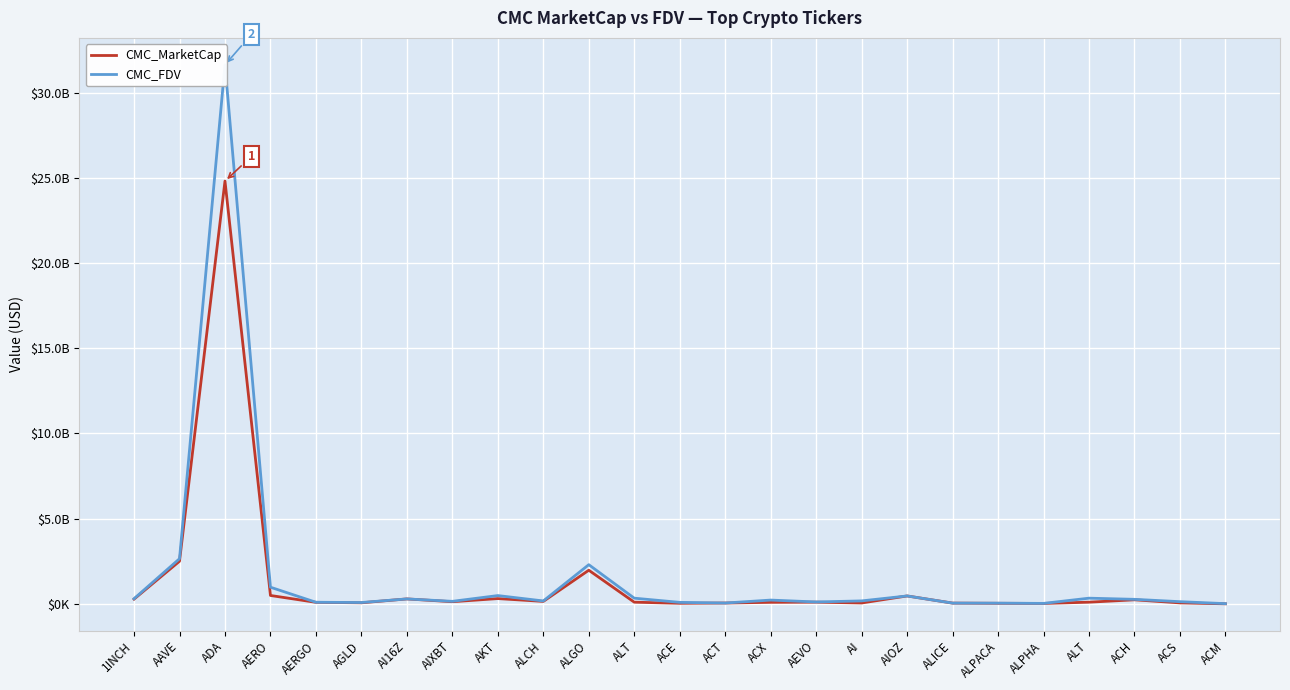

At ALT, list the series in order from largest to smallest.

CMC_FDV, CMC_MarketCap